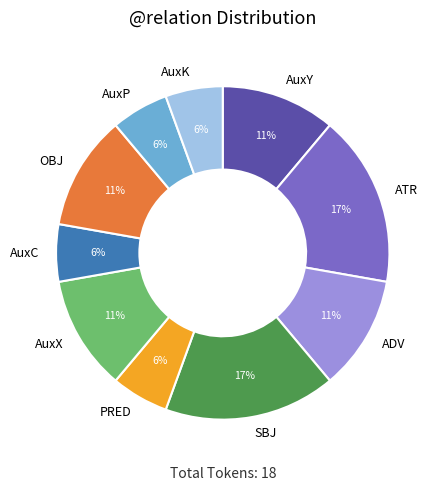

How many segments does this pie chart have?

10